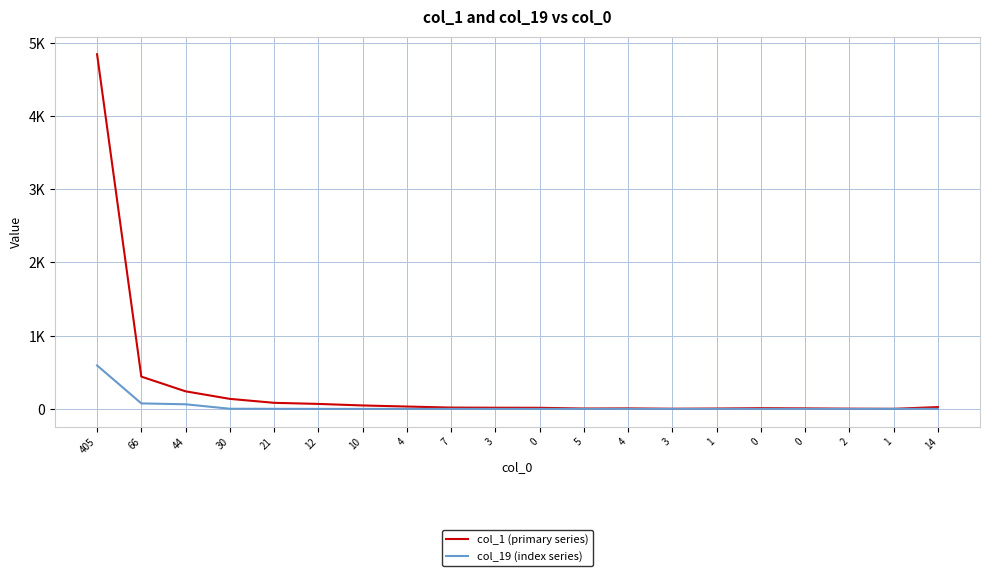

In col_1 (primary series), how many points are lower than both neighbors (excluding endpoints)?

3